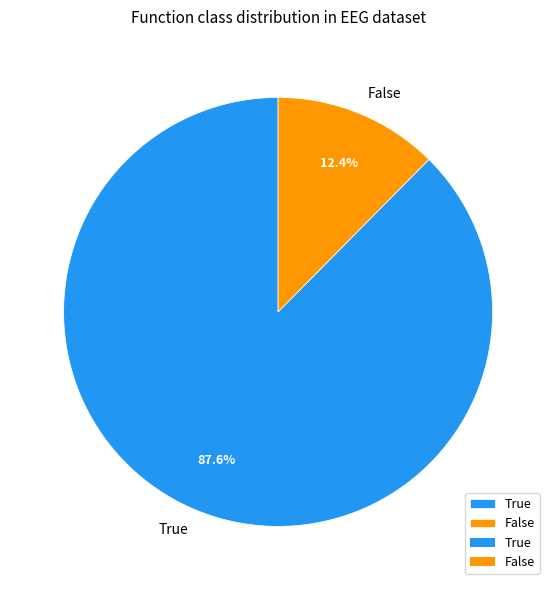

What is the ratio of the value at True to the value at False?

7.1